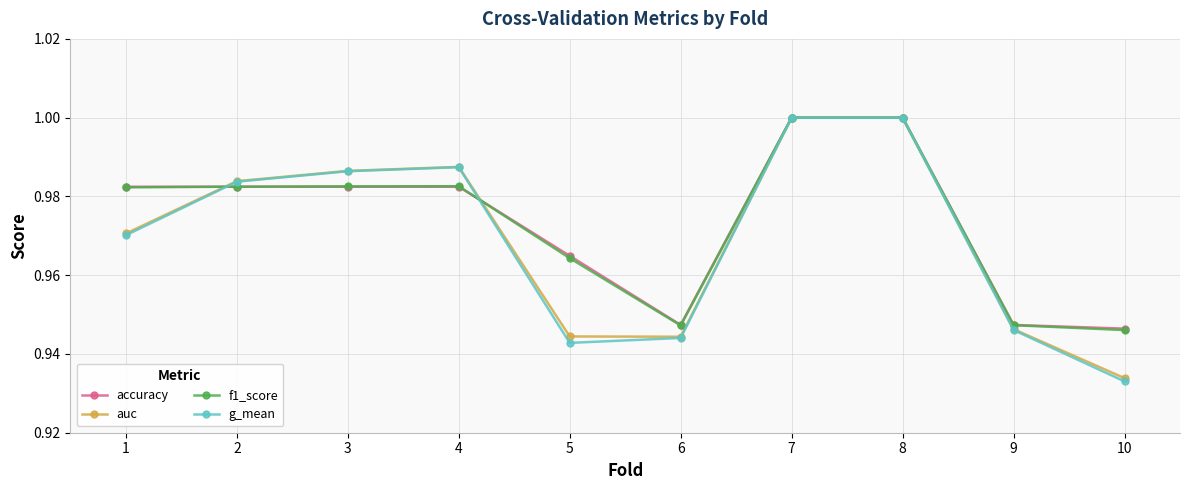

What are all the series names shown in the legend?

accuracy, auc, f1_score, g_mean